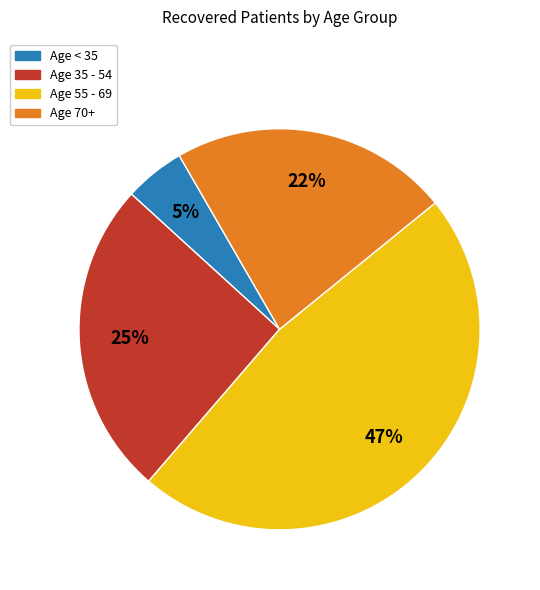

Is the sum of Age 55 - 69 and Age 35 - 54 greater than half?

Yes